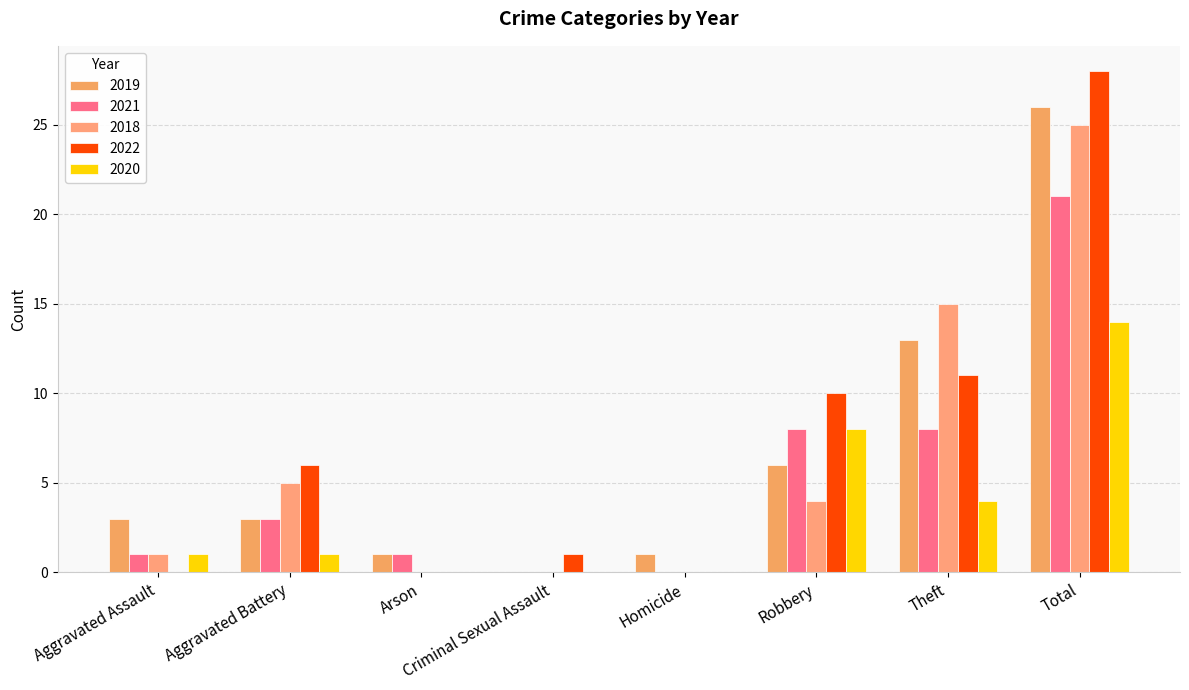

How many distinct data groups are displayed?

5